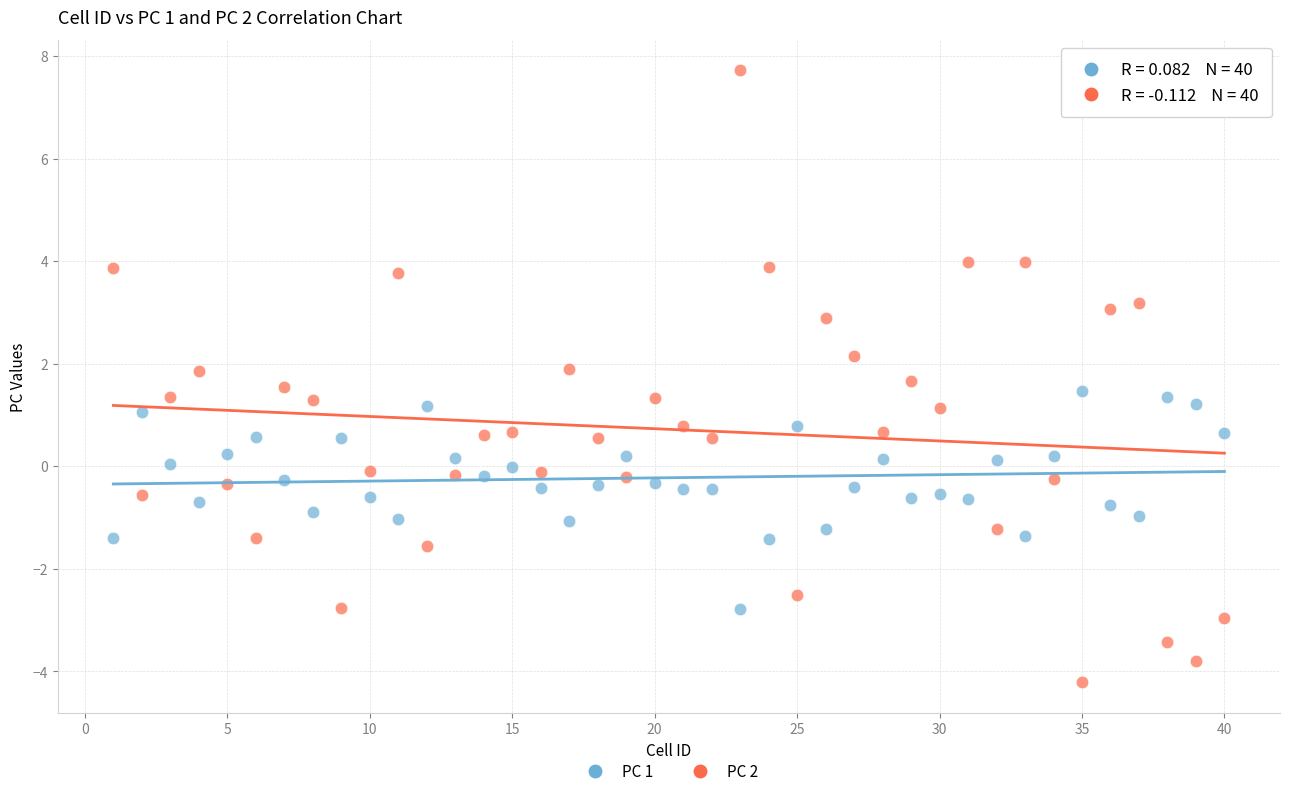

What are all the series names shown in the legend?

PC 1, PC 2